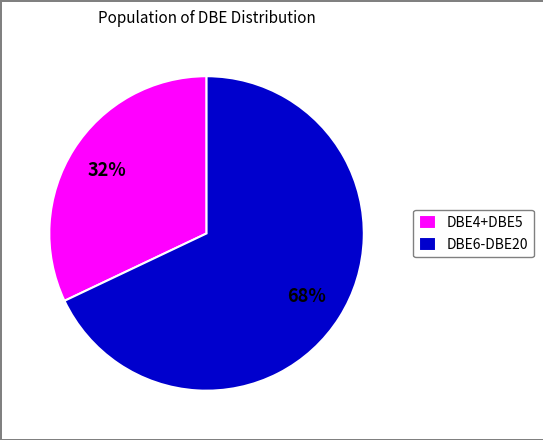

What is the largest slice in the pie chart?

DBE6-DBE20